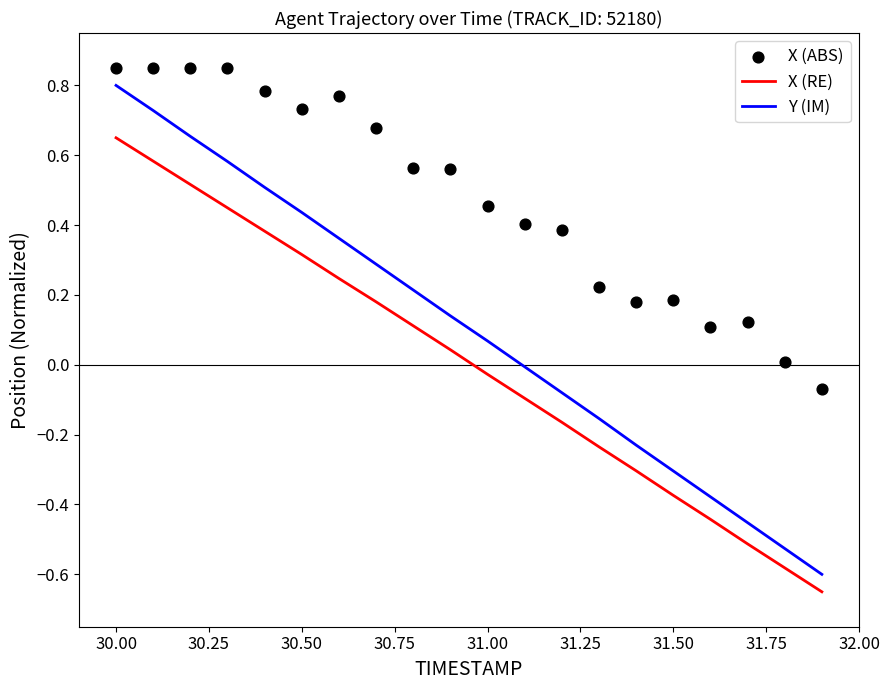

True or false: X (RE) and Y (IM) intersect in this chart.

False